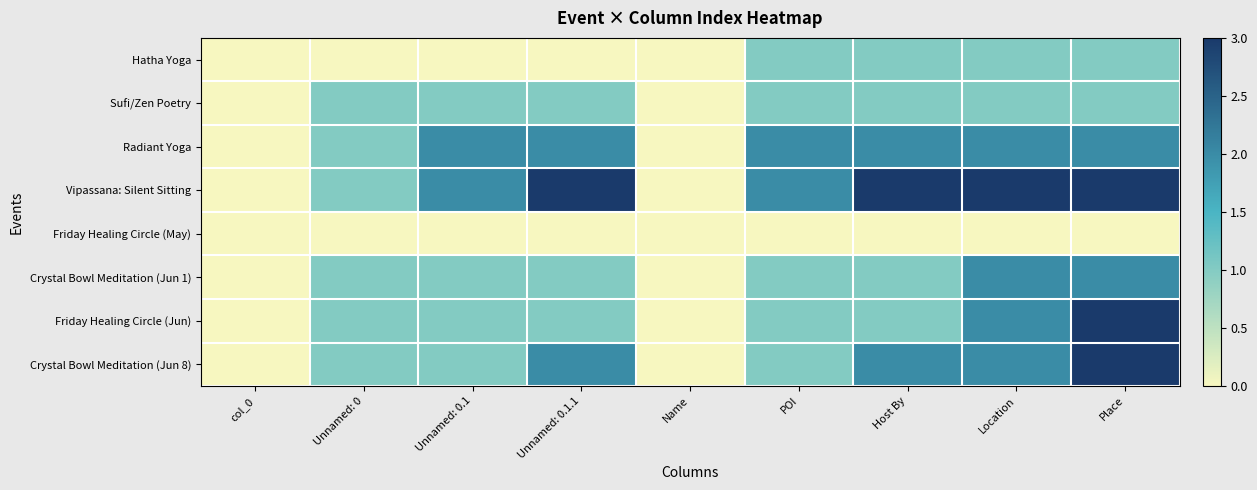

Which series has the largest total across all categories?

Vipassana: Silent Sitting